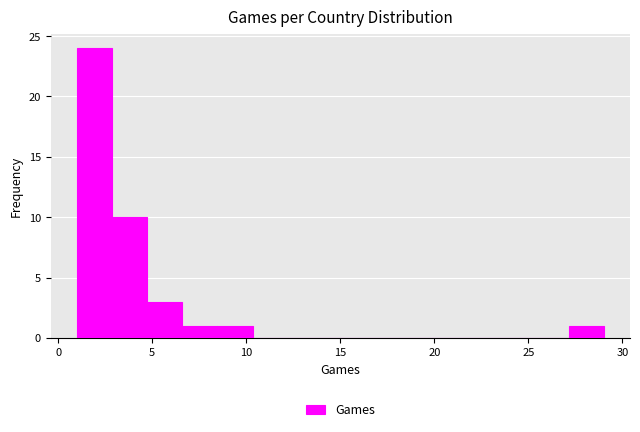

Around what value on the x-axis is the tallest bar? Give the approximate position of its centre, as read against the axis.

2.0